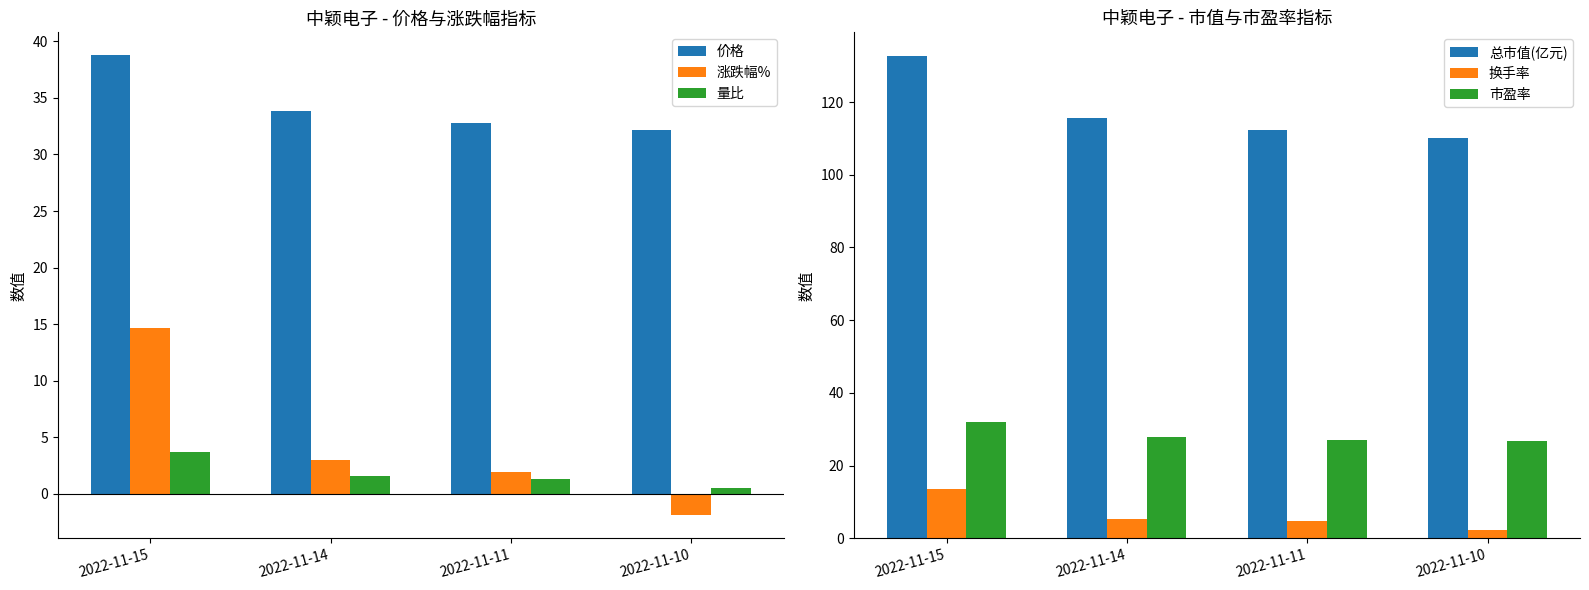

Reading left to right, extract all data points from this chart.

价格: 2022-11-15=38.8	2022-11-14=33.8	2022-11-11=32.8	2022-11-10=32.2
涨跌幅%: 2022-11-15=14.7	2022-11-14=3.0	2022-11-11=1.9	2022-11-10=-1.9
量比: 2022-11-15=3.7	2022-11-14=1.6	2022-11-11=1.3	2022-11-10=0.5
总市值(亿元): 2022-11-15=132.6	2022-11-14=115.6	2022-11-11=112.2	2022-11-10=110.1
换手率: 2022-11-15=13.6	2022-11-14=5.3	2022-11-11=4.7	2022-11-10=2.3
市盈率: 2022-11-15=32.1	2022-11-14=28.0	2022-11-11=27.2	2022-11-10=26.6